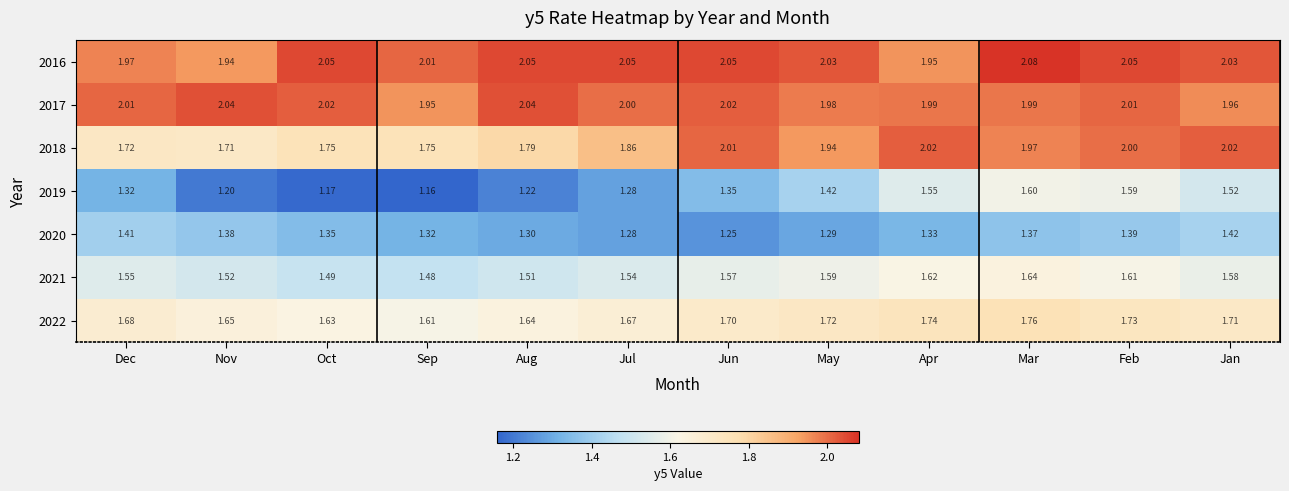

Which category has the highest value in the 2019 series?

Mar